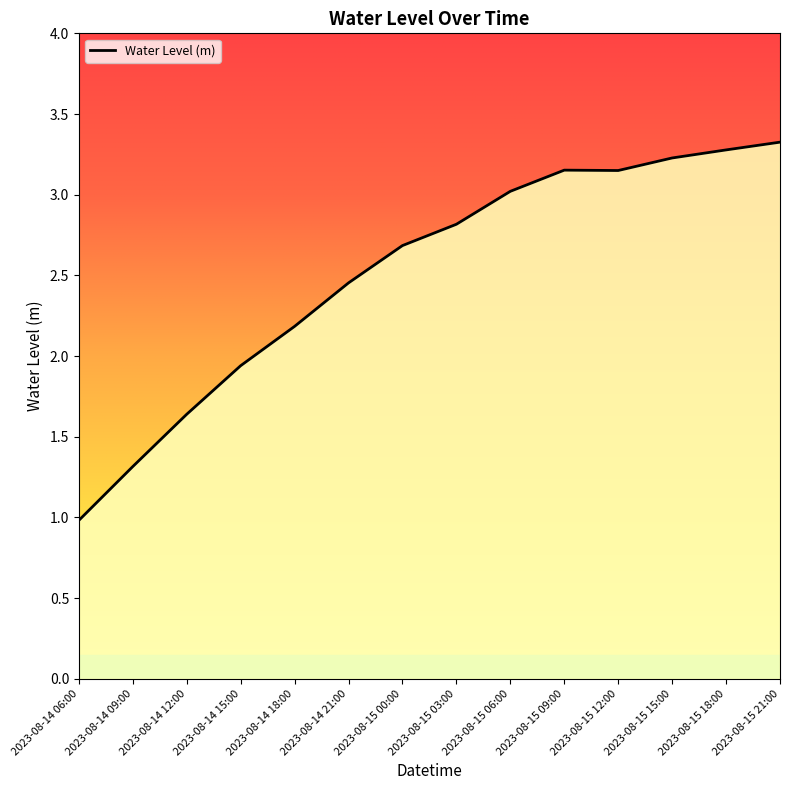

What is the change in value from 2023-08-15 00:00 to 2023-08-15 06:00?

+0.3